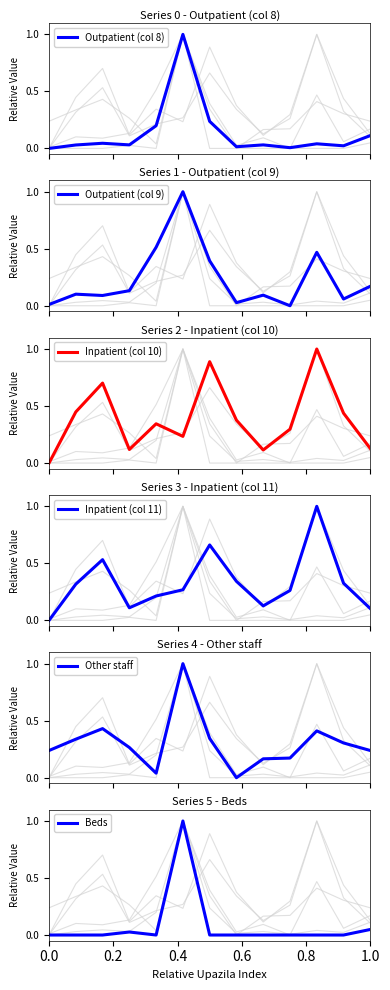

What is the difference between the maximum and second lowest values in the Beds series?

1.0